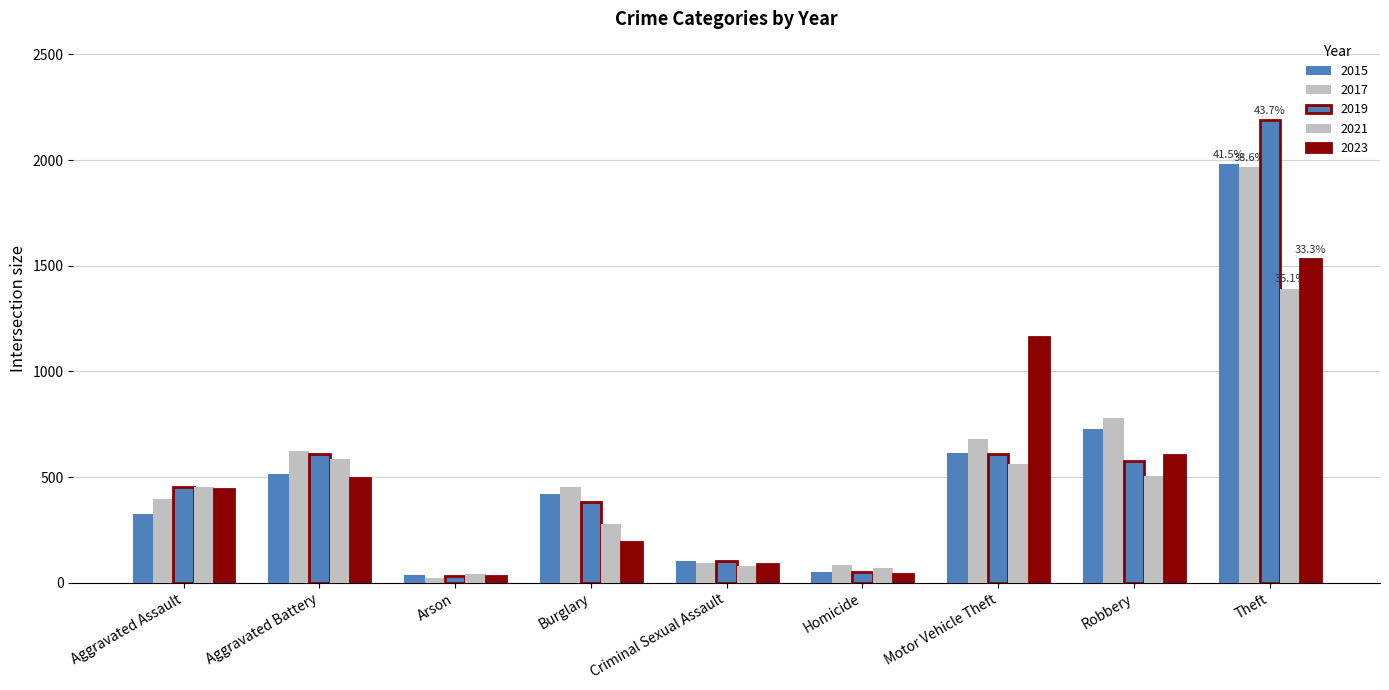

What is the total value across all series at Arson?

167